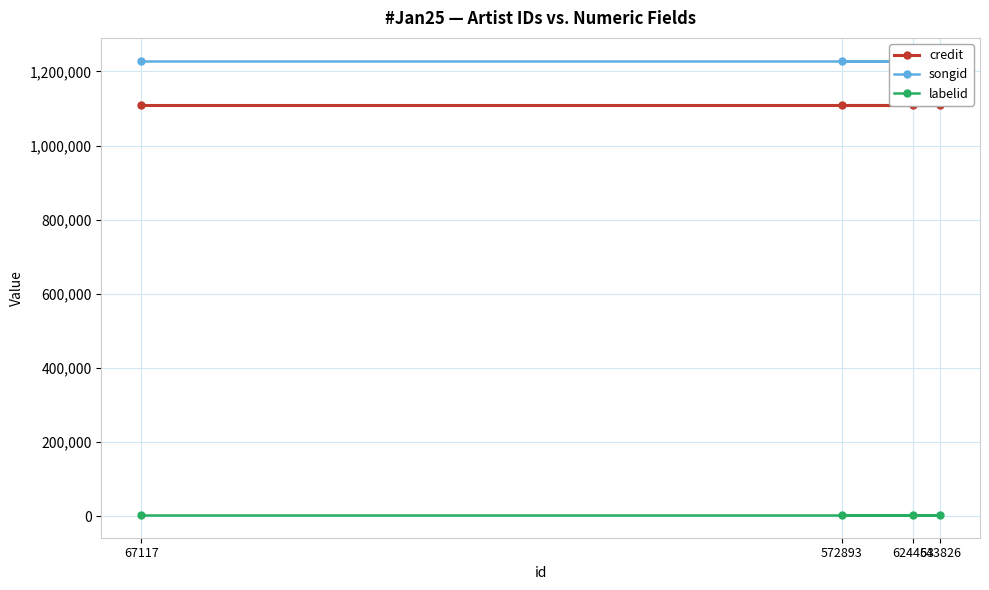

Which series has the largest range (max minus min)?

credit